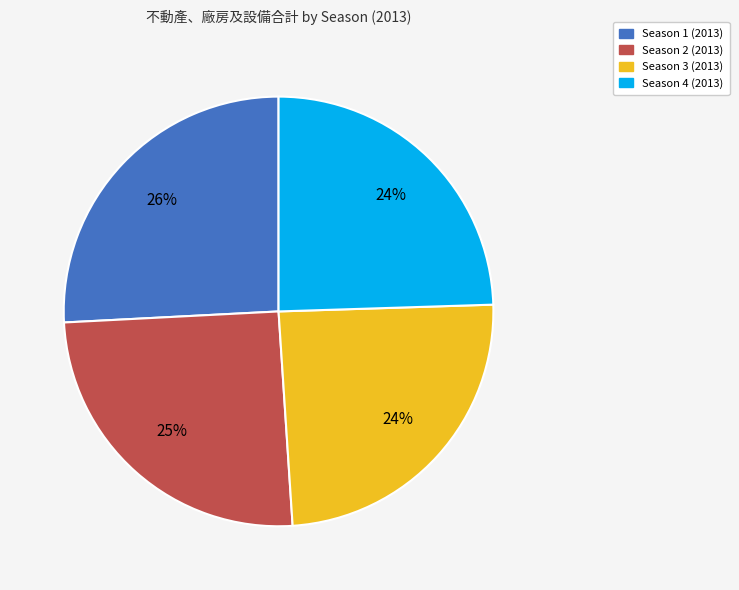

Do Season 3 (2013) and Season 4 (2013) together represent more than half of the pie?

No